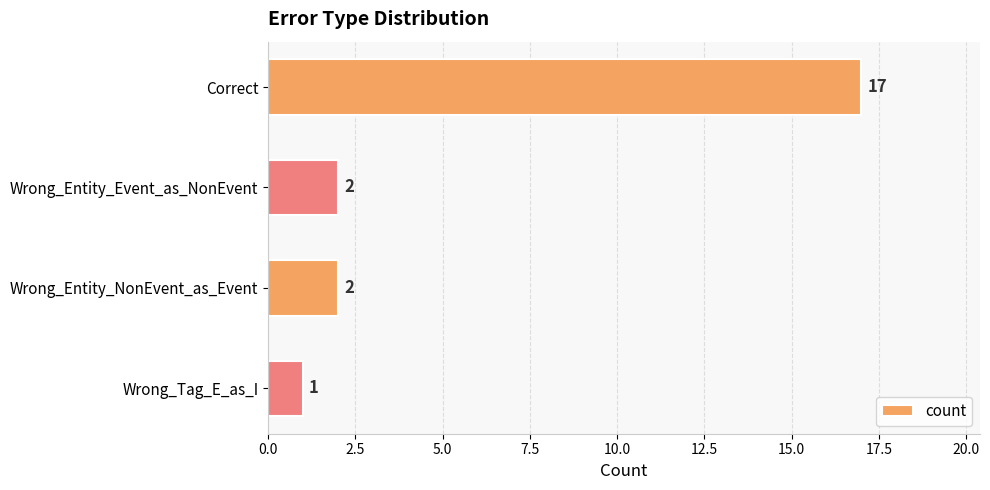

Reading top to bottom, list all the values displayed in this chart.

Correct=17	Wrong_Entity_Event_as_NonEvent=2	Wrong_Entity_NonEvent_as_Event=2	Wrong_Tag_E_as_I=1